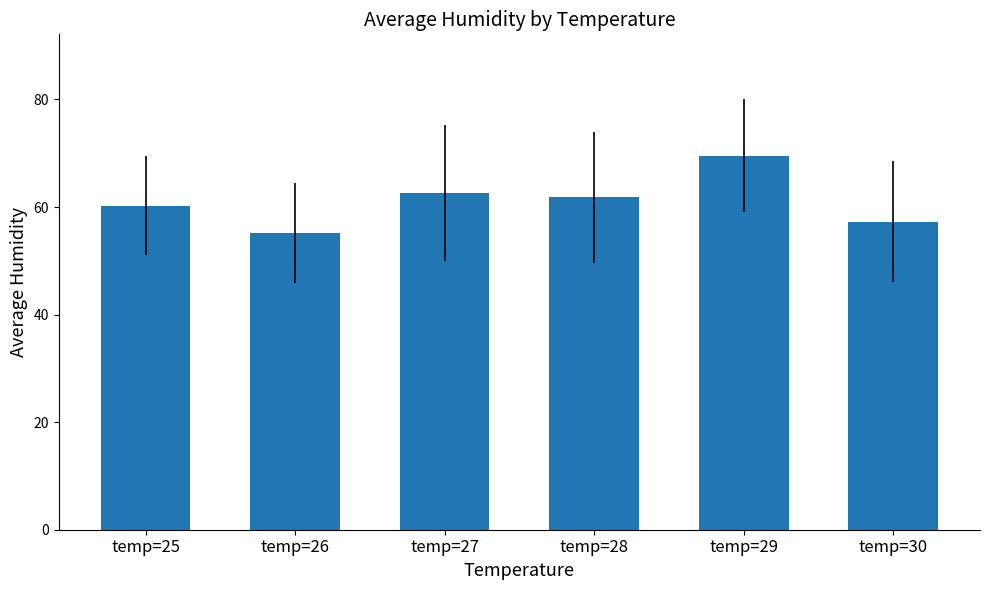

Rank the categories by value from lowest to highest.

temp=26, temp=30, temp=25, temp=28, temp=27, temp=29